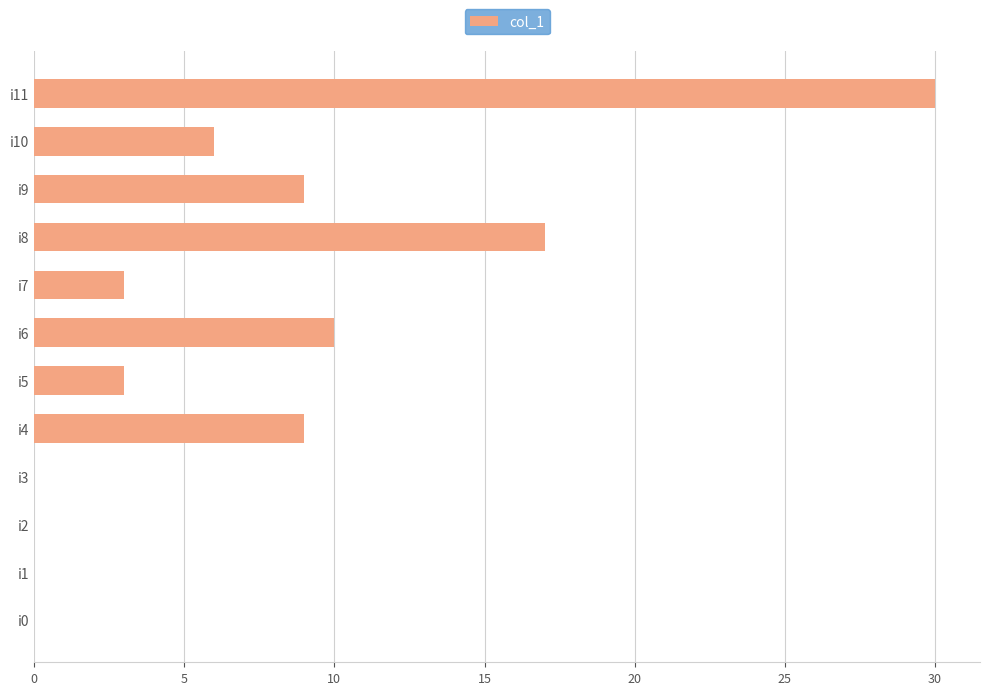

Are the bars horizontal?

Yes